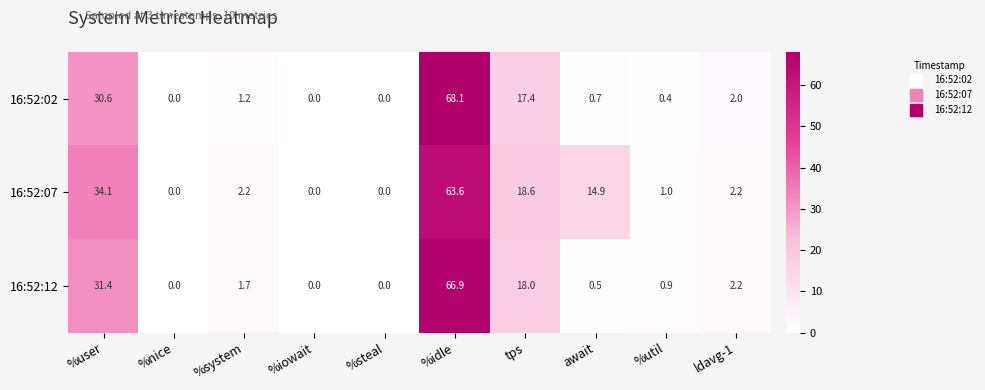

The value of 16:52:07 at tps is 18.6. True or false?

True